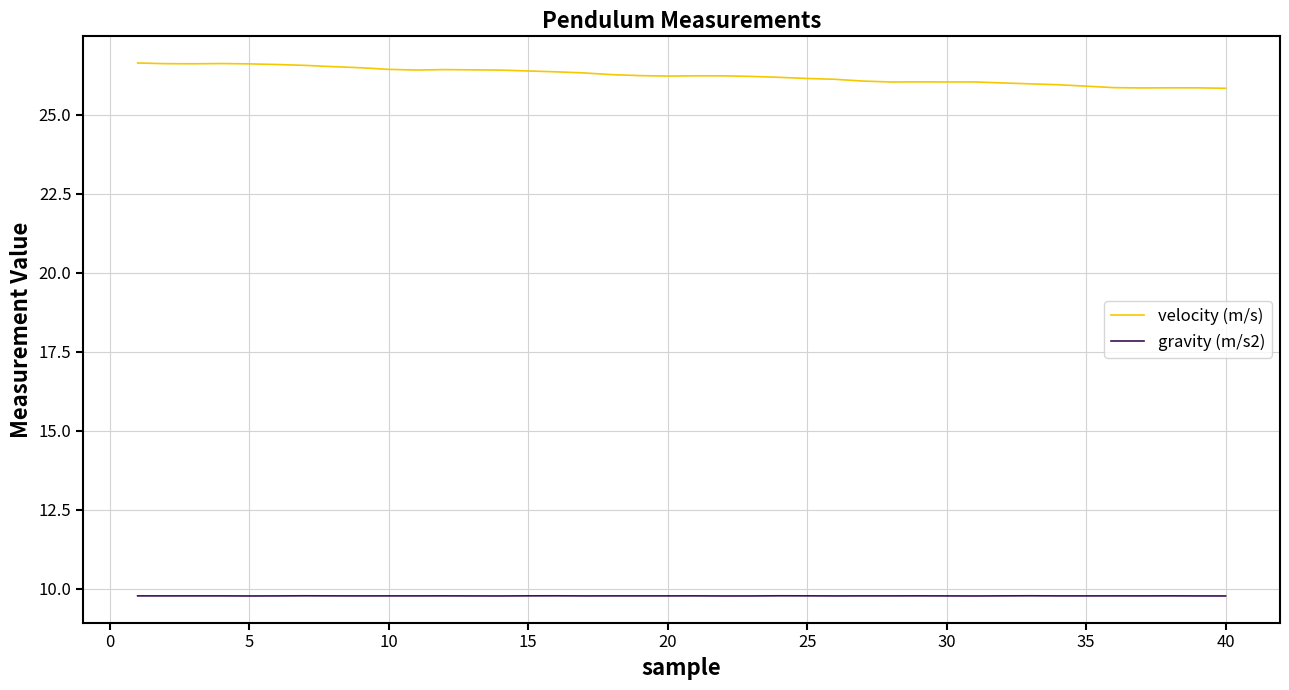

In velocity (m/s), how many points are higher than both neighbors (excluding endpoints)?

6